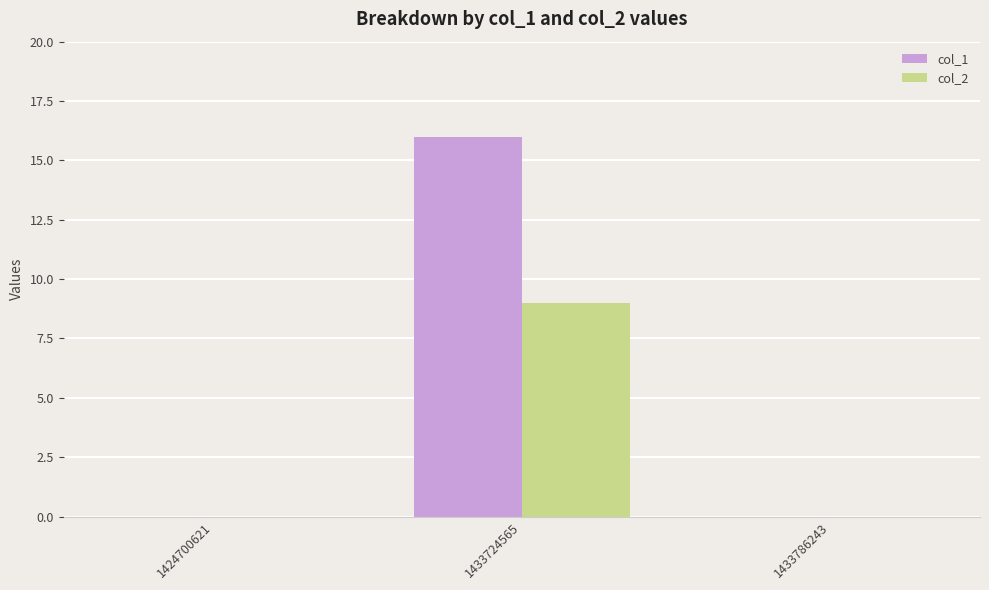

The value of col_2 at 1433786243 is 6. True or false?

False